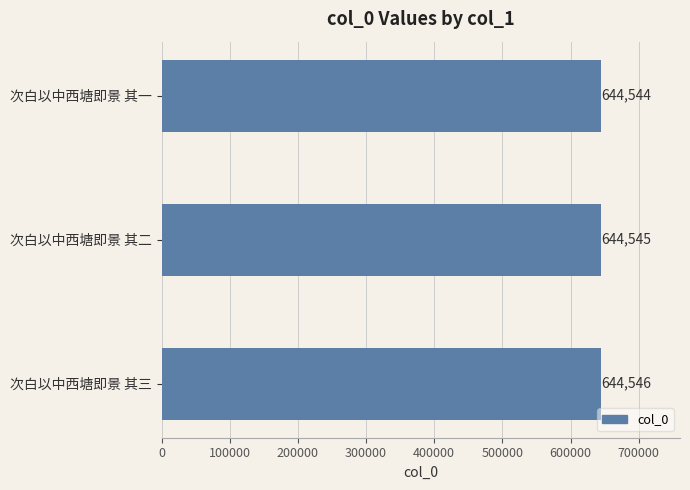

Is it true that the value at 次白以中西塘即景 其一 is 353898?

False